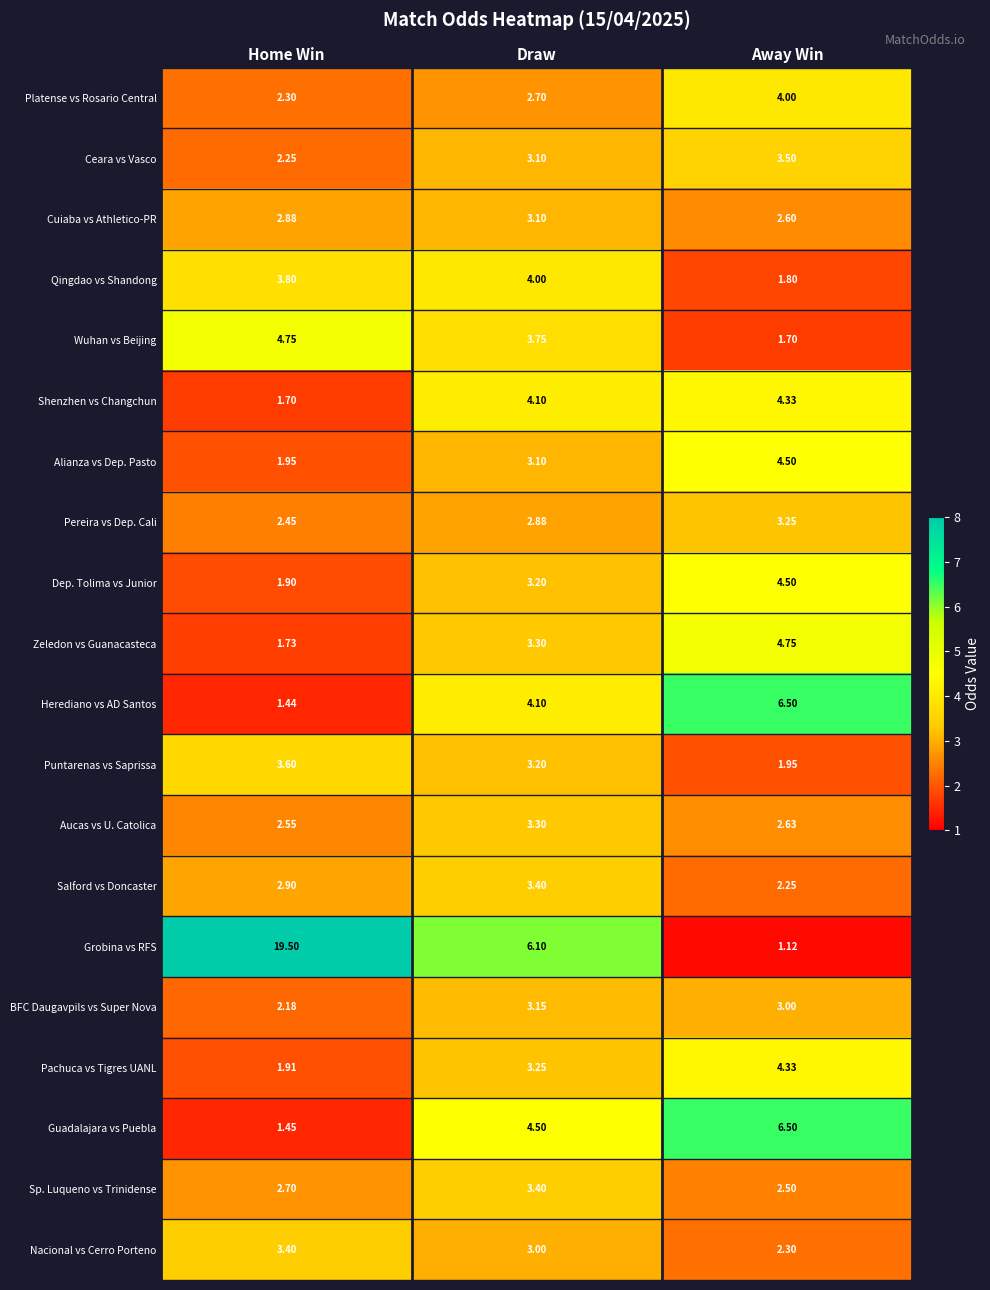

Which label corresponds to the smallest value in the chart?

Away Win